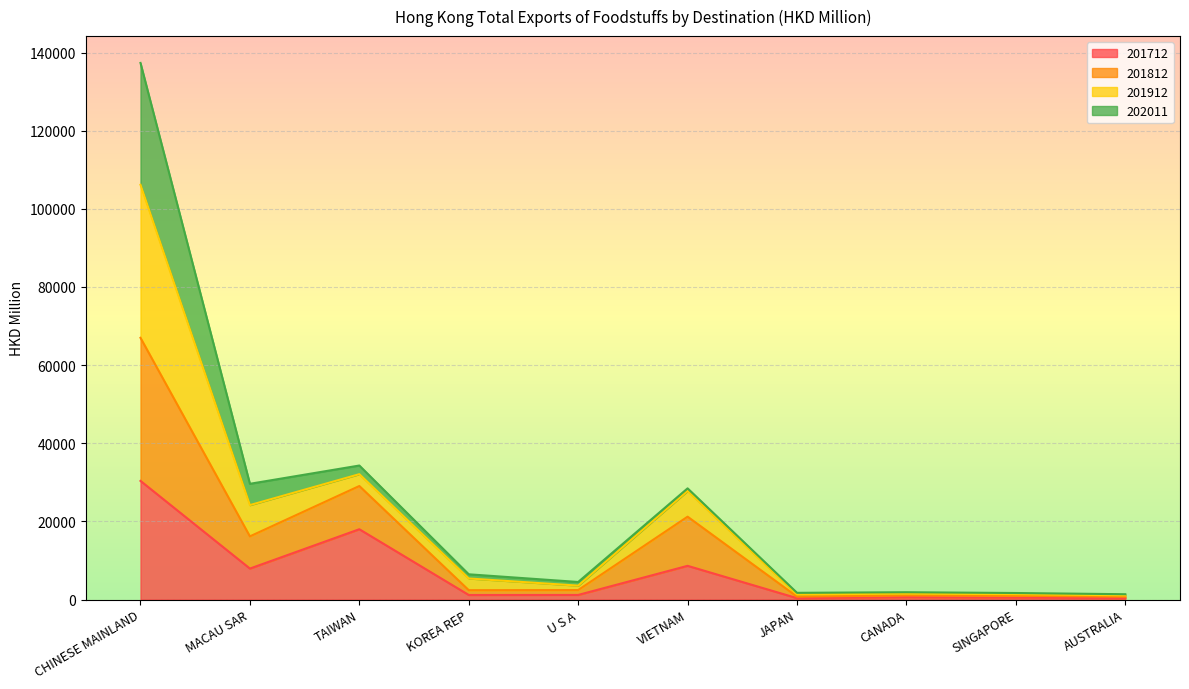

Which category has the highest value in the 201812 series?

CHINESE MAINLAND